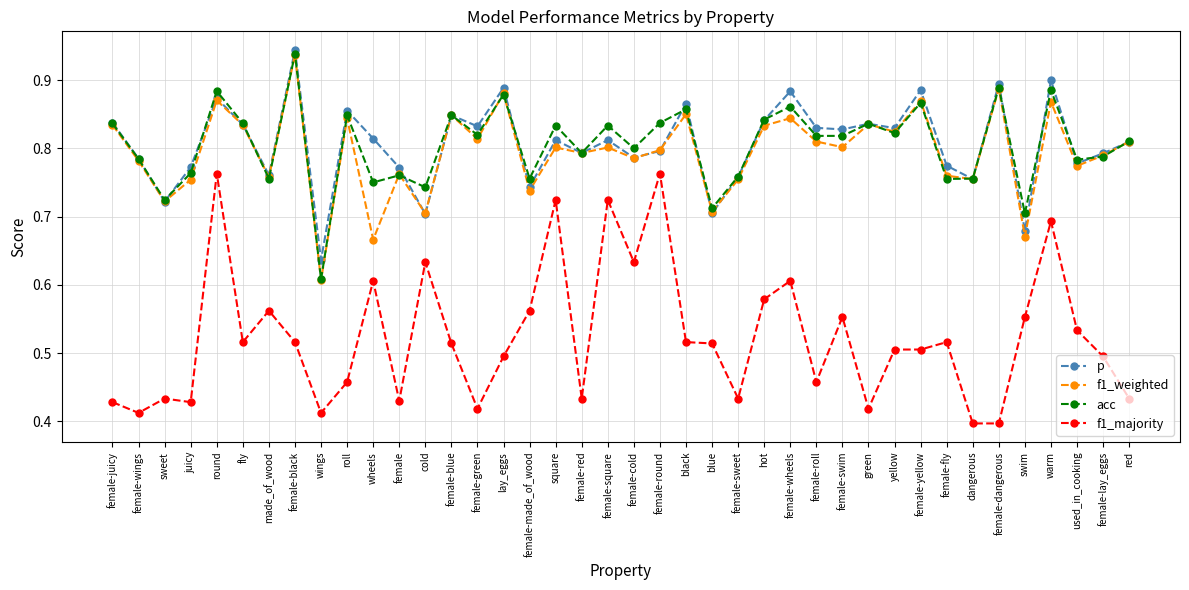

What is the difference between the highest and lowest values at yellow?

0.3